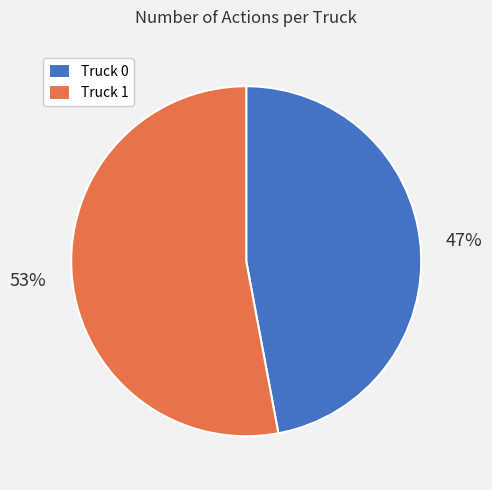

Is it true that Truck 1 is 68% of the pie?

False